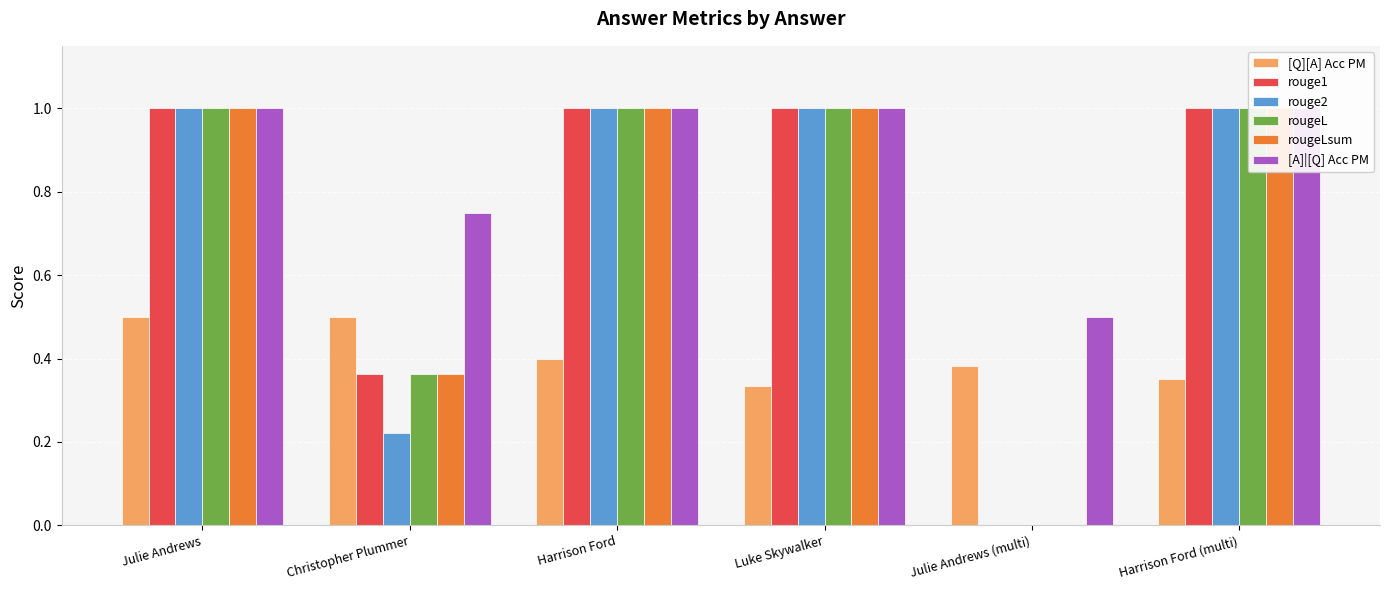

Rank the categories by rouge1 value from lowest to highest.

Julie Andrews (multi), Christopher Plummer, Julie Andrews, Harrison Ford, Luke Skywalker, Harrison Ford (multi)